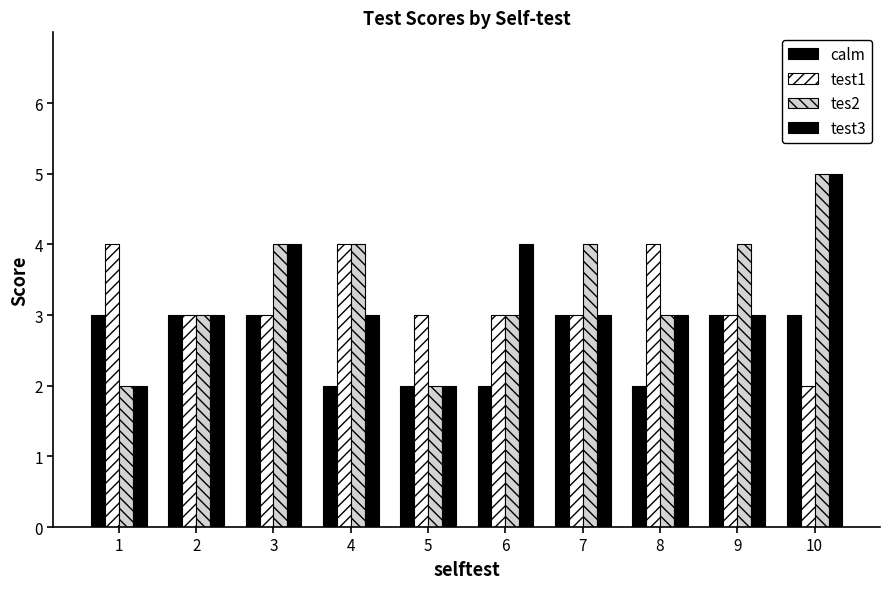

The test1 series shows 1 at 9. True or false?

False